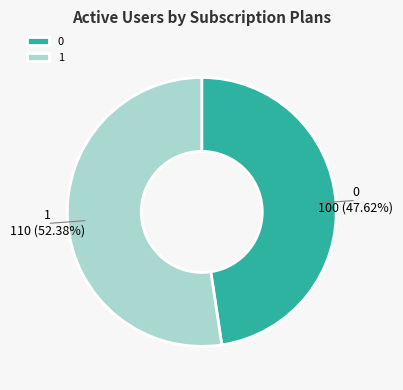

Is it true that 0 is 37% of the pie?

False